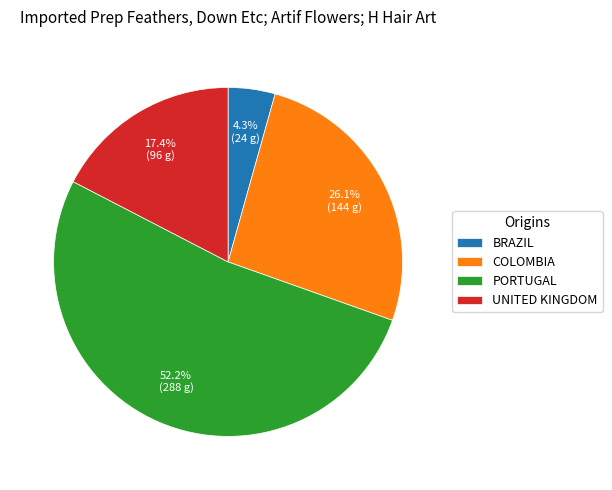

To the nearest percent, what is the difference between the largest and smallest slice percentages?

48%